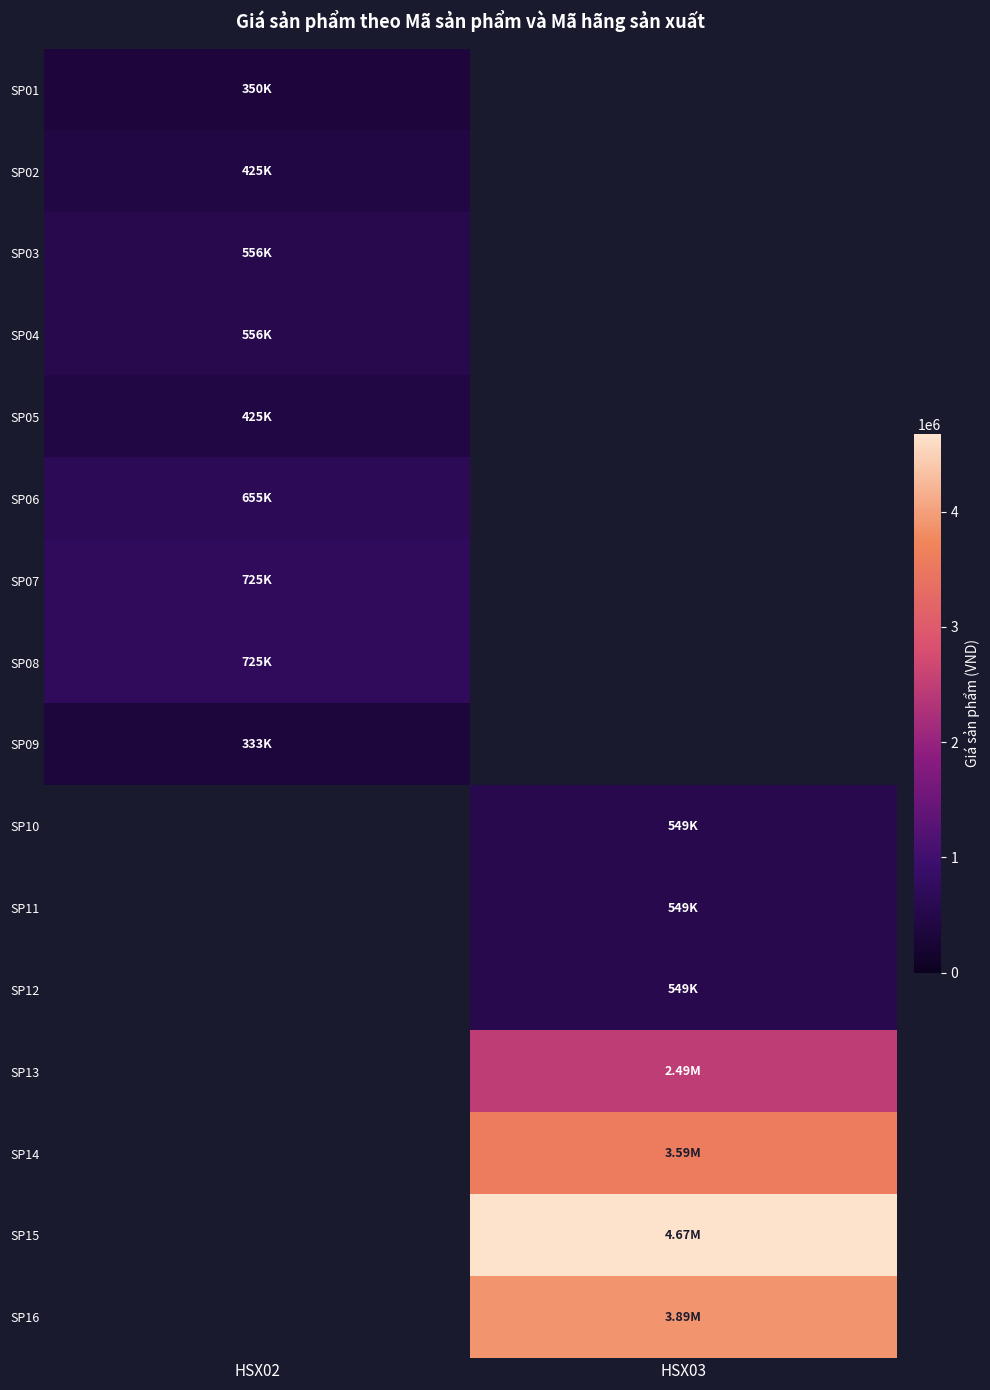

True or false: SP12 has a value of 549000.0 at HSX03.

True